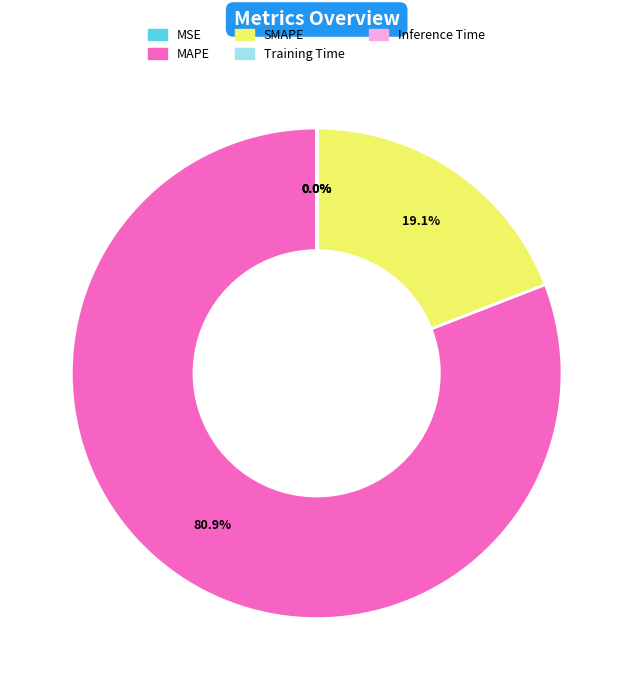

Which slice is the largest?

MAPE